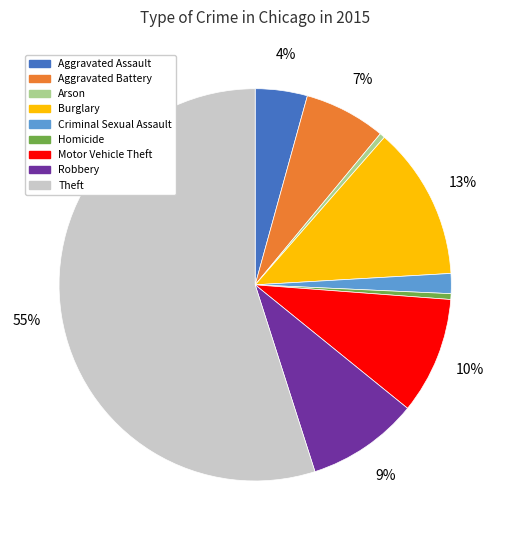

What is the majority slice?

Theft